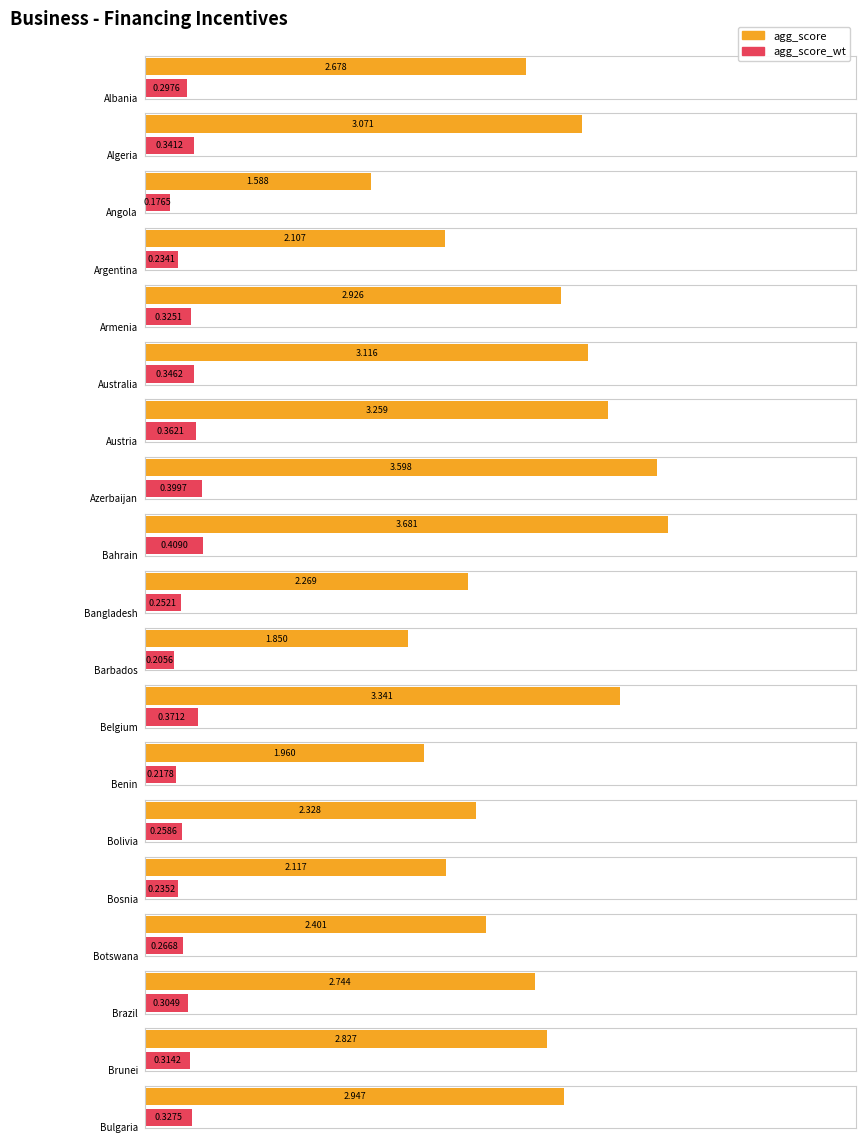

The value of agg_score_wt at Barbados is 0.2. True or false?

True